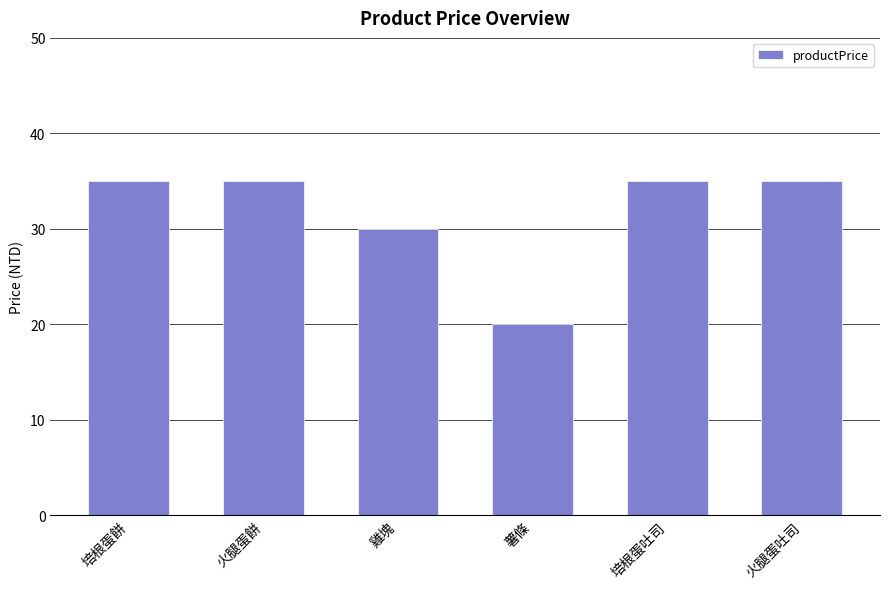

What position from the left is 培根蛋餅?

1